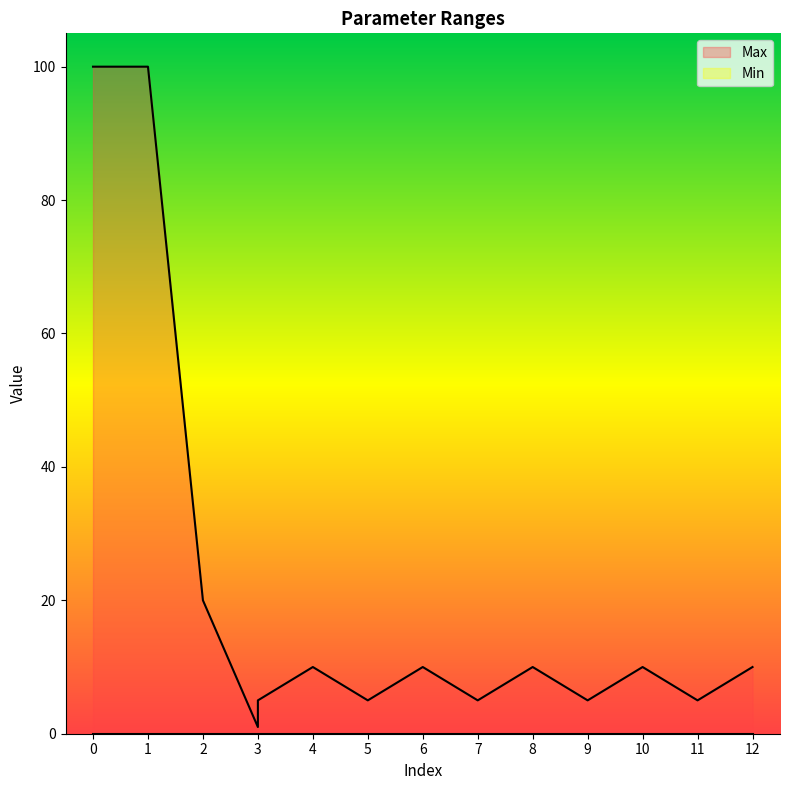

Rank the categories by value from highest to lowest.

0, 1, 2, 4, 6, 8, 10, 12, 3, 5, 7, 9, 11, 3